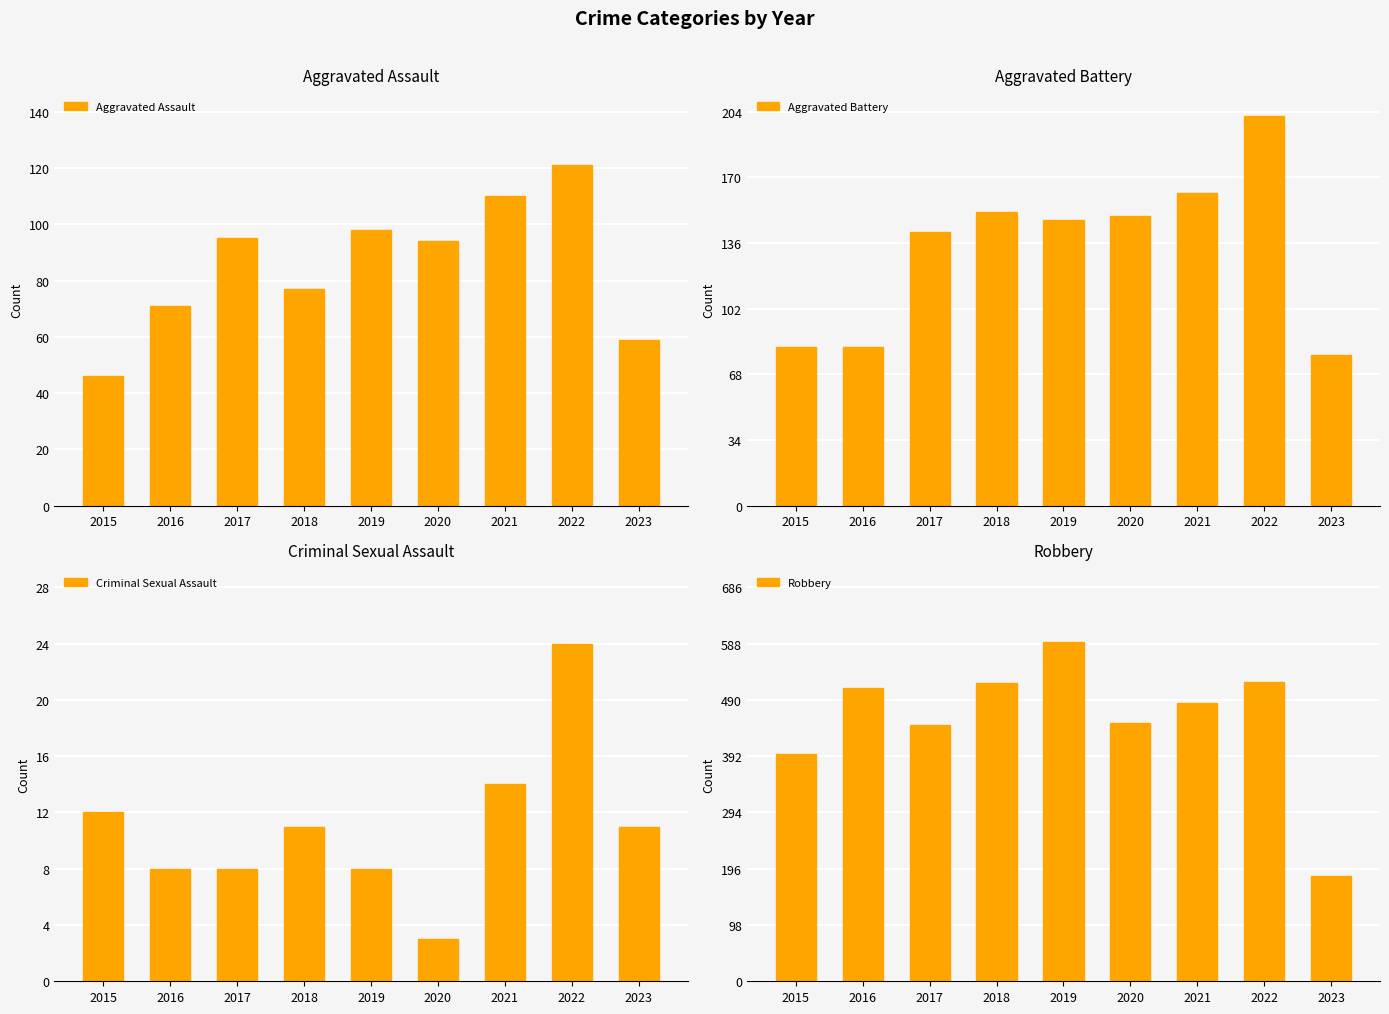

The Aggravated Assault series shows 94 at 2020. True or false?

True